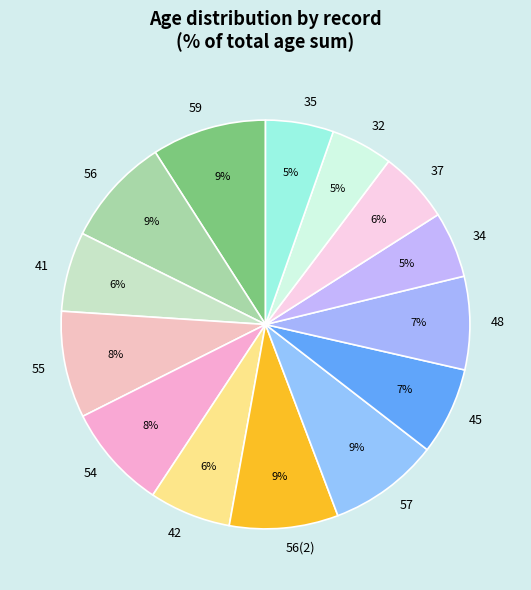

Is it true that 45 is 7% of the pie?

True